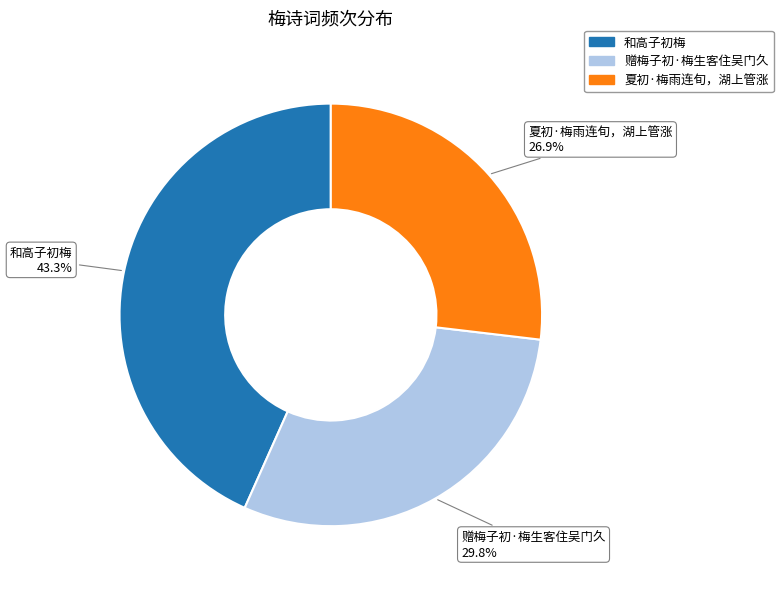

What percentage is NOT represented by 赠梅子初·梅生客住吴门久?

70.2%